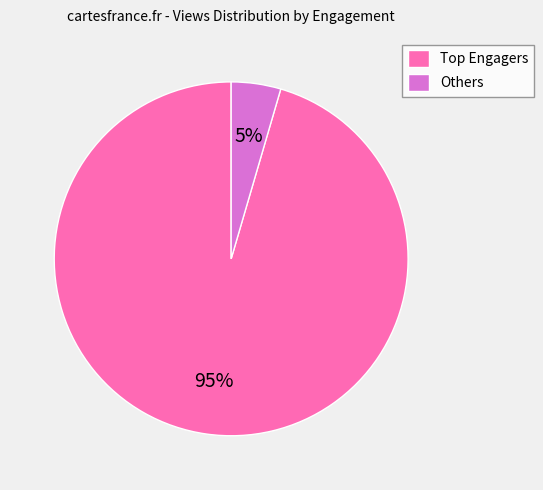

Is there any slice that represents more than half of the pie?

Yes